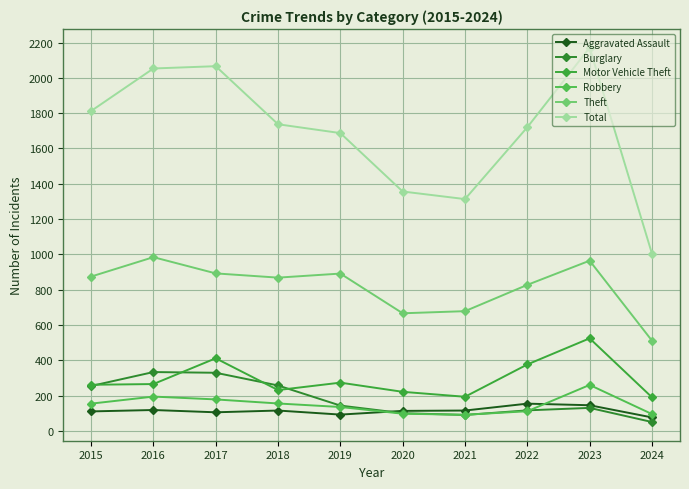

Count the number of data series in this chart.

6